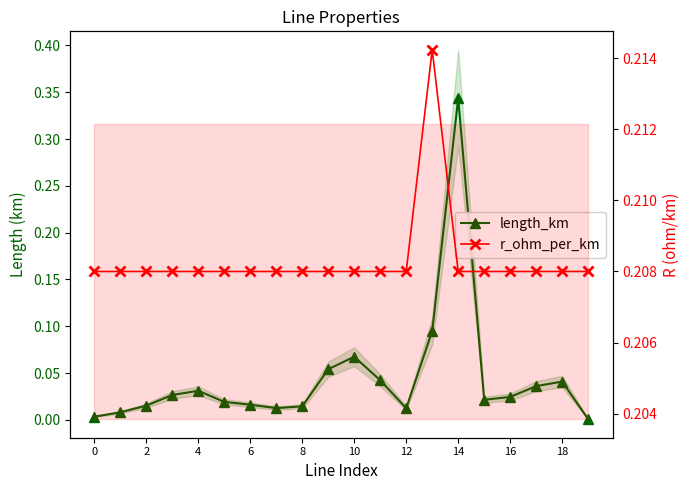

Count the r_ohm_per_km values in the range 0 to 1.

20